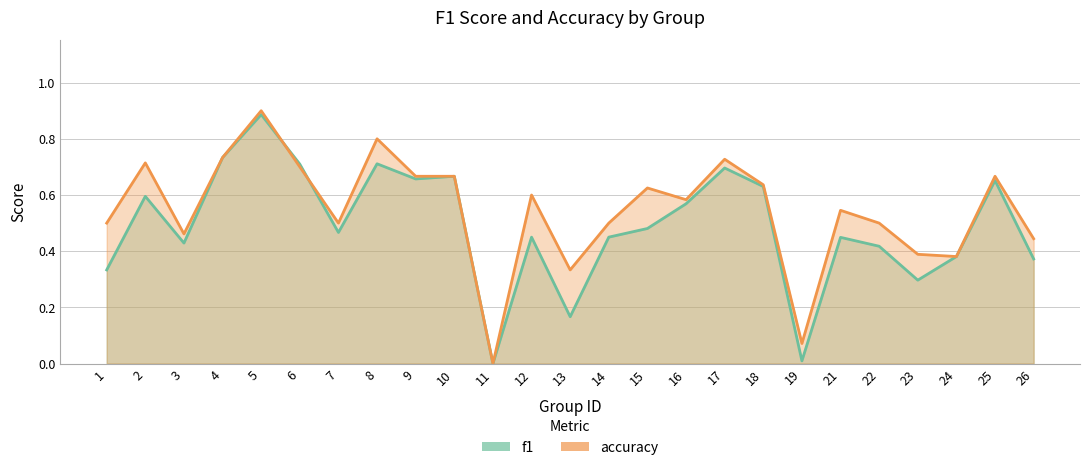

Is it true that accuracy equals 0.4 at 23?

True